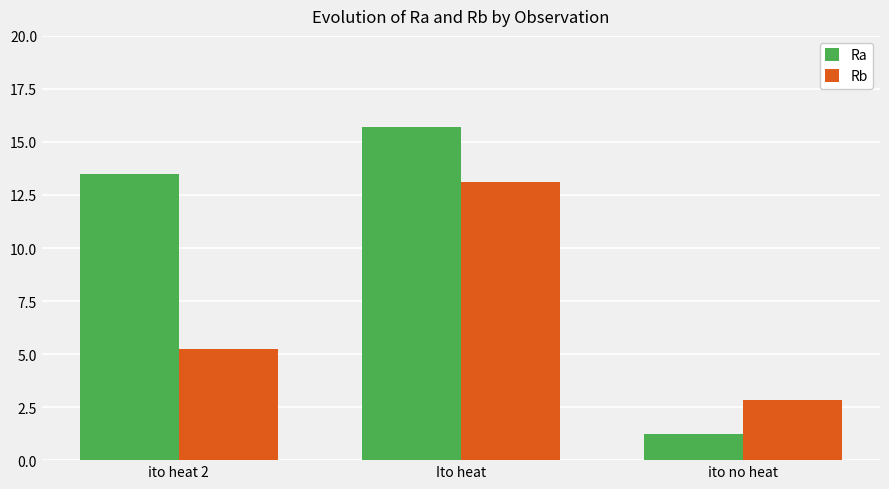

How many bars are there in each group?

2